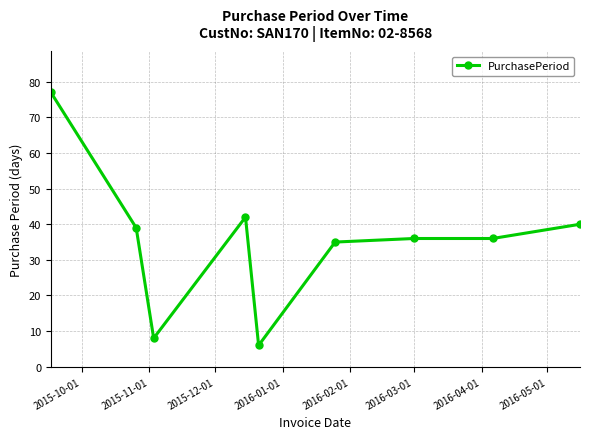

What is the difference between the maximum and minimum values?

71